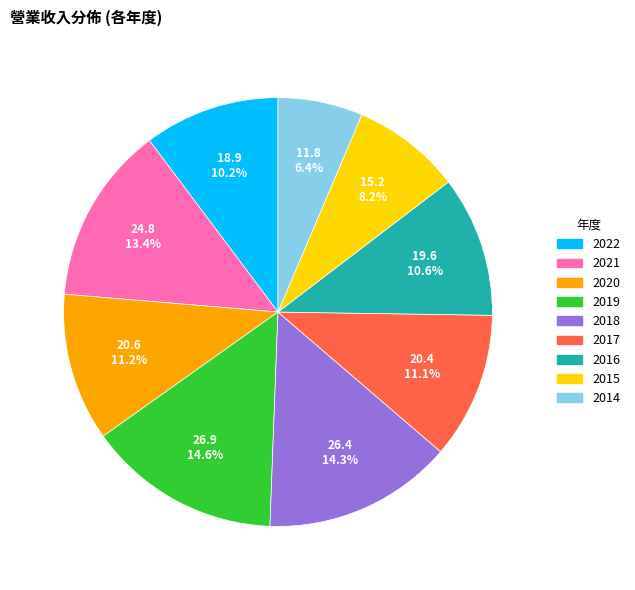

Is it true that 2021 is 6% of the pie?

False